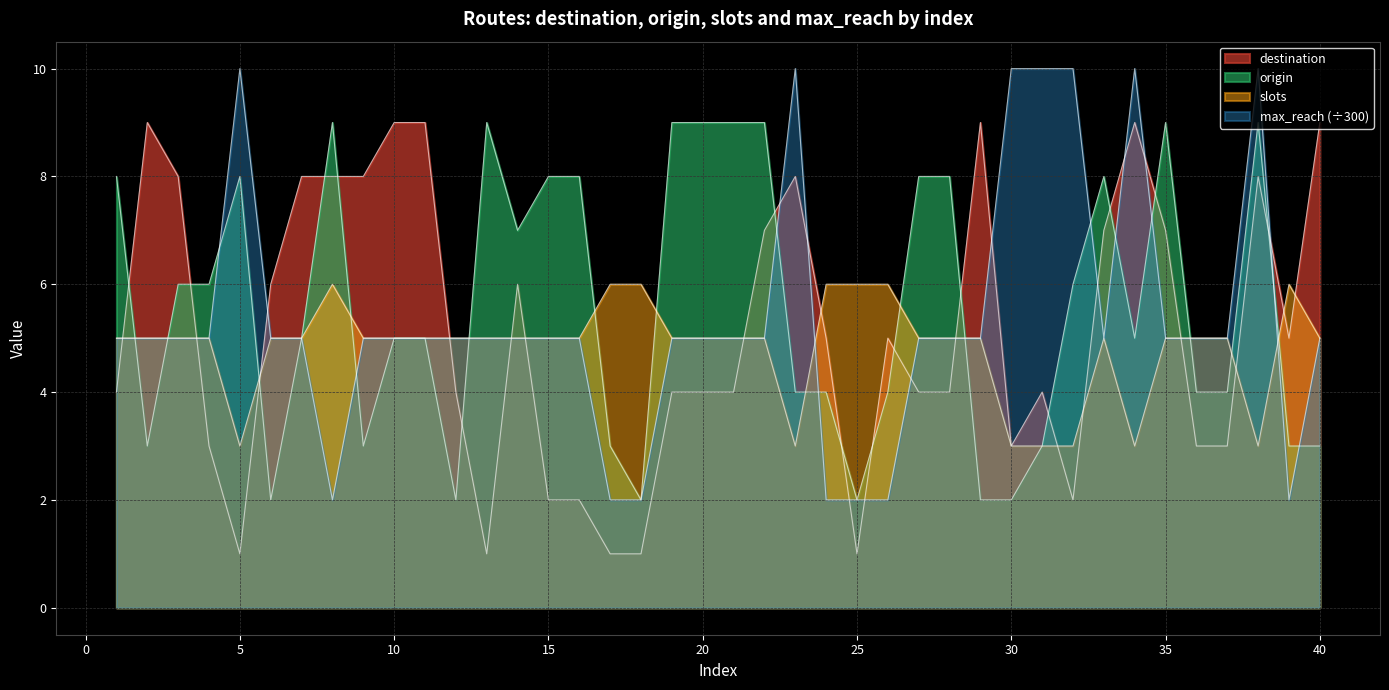

How many intersections are there between destination and slots?

15